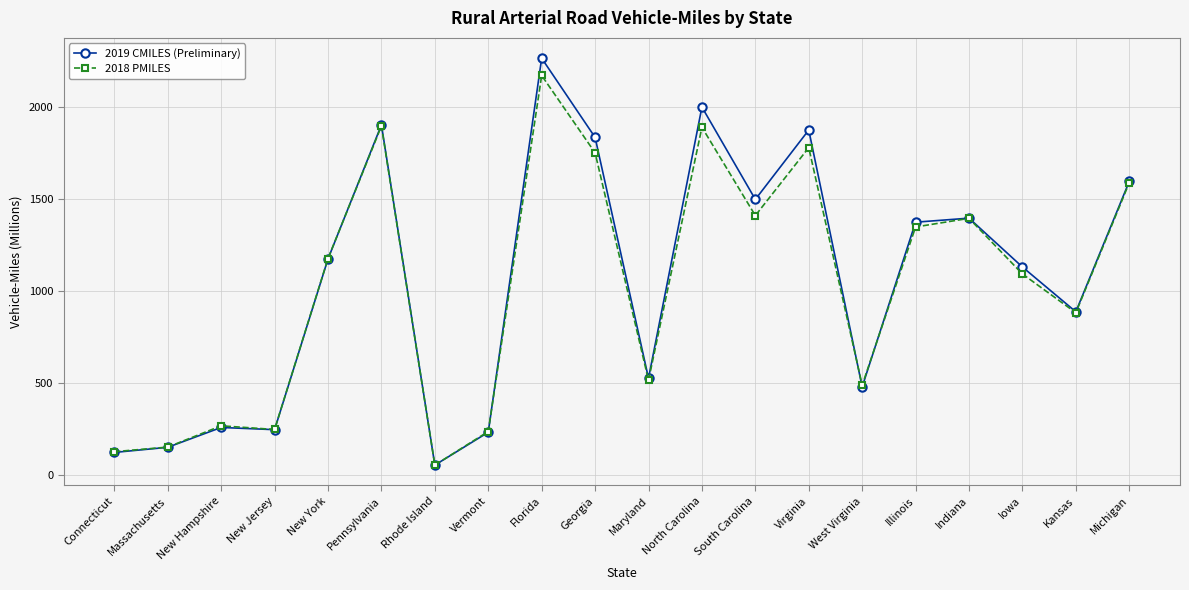

What is the sum of all 2018 PMILES values?

20472